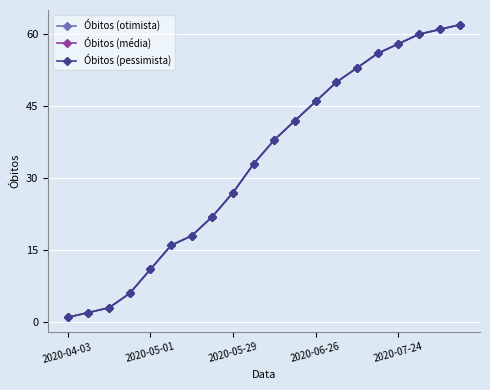

What is the average value of the Óbitos (otimista) series?

33